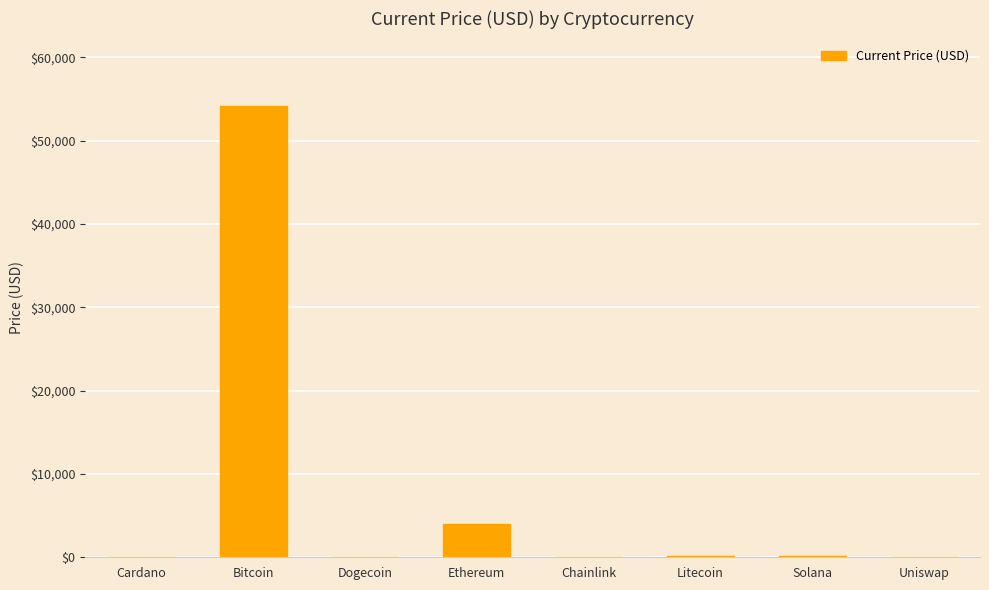

What is the sum of all values?

58575.9